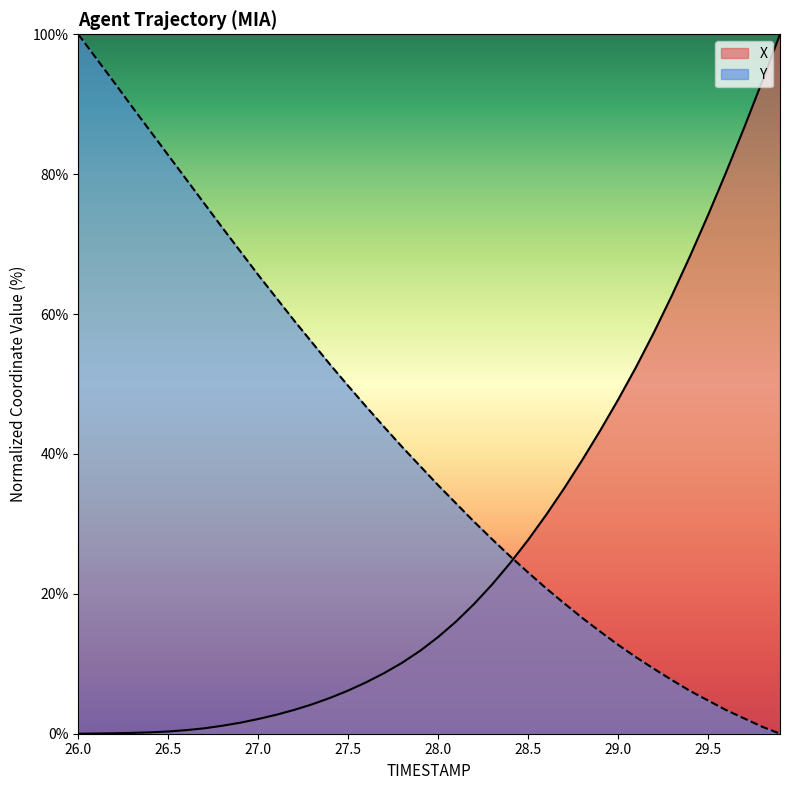

Reading right to left, what are all the values shown in this chart?

X: 29.9=100.0	29.8=93.2	29.7=86.6	29.6=80.2	29.5=74.1	29.4=68.3	29.3=62.7	29.2=57.4	29.1=52.4	29.0=47.7	28.9=43.3	28.8=39.1	28.7=35.1	28.6=31.3	28.5=27.7	28.4=24.4	28.3=21.3	28.2=18.6	28.1=16.0	28.0=13.8	27.9=11.9	27.8=10.1	27.7=8.7	27.6=7.4	27.5=6.2	27.4=5.1	27.3=4.2	27.2=3.4	27.1=2.7	27.0=2.1	26.9=1.6	26.8=1.1	26.7=0.8	26.6=0.5	26.5=0.3	26.4=0.2	26.3=0.1	26.2=0.1	26.1=0.0	26.0=0.0
Y: 29.9=0.0	29.8=1.0	29.7=2.2	29.6=3.4	29.5=4.8	29.4=6.1	29.3=7.7	29.2=9.3	29.1=10.9	29.0=12.7	28.9=14.6	28.8=16.6	28.7=18.7	28.6=20.8	28.5=23.1	28.4=25.4	28.3=27.8	28.2=30.3	28.1=32.9	28.0=35.5	27.9=38.3	27.8=41.0	27.7=43.9	27.6=46.8	27.5=49.7	27.4=52.8	27.3=55.9	27.2=59.1	27.1=62.3	27.0=65.6	26.9=69.0	26.8=72.4	26.7=75.8	26.6=79.3	26.5=82.7	26.4=86.2	26.3=89.6	26.2=93.1	26.1=96.6	26.0=100.0